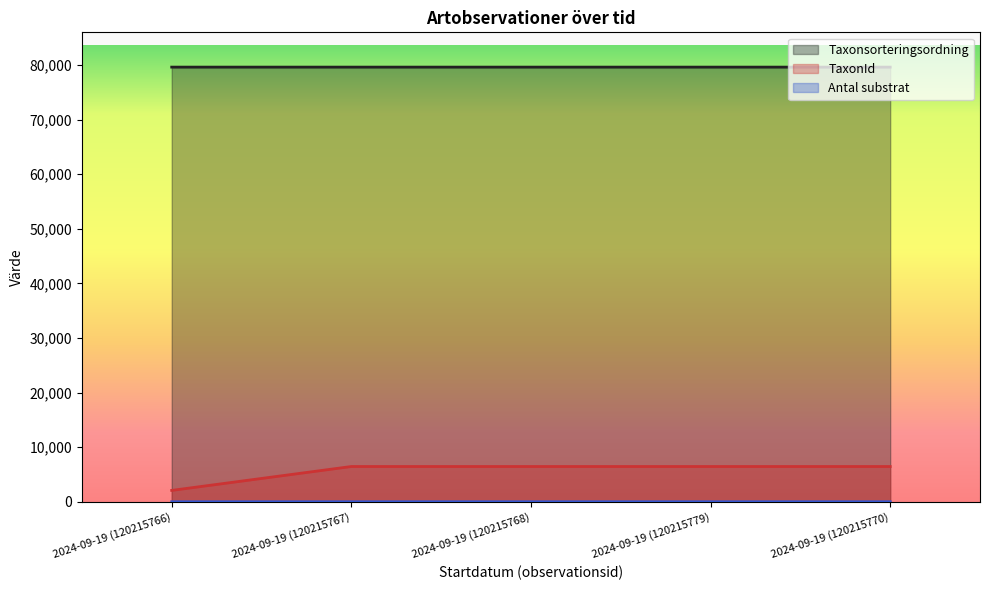

True or false: Taxonsorteringsordning and TaxonId cross at least once.

False